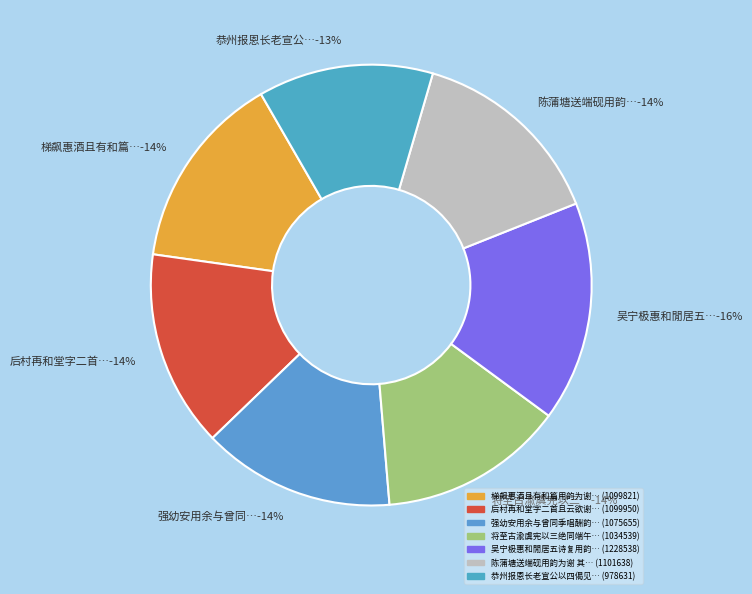

Which slice is the smallest?

恭州报恩长老宣公以四偈见别用韵为谢 其二